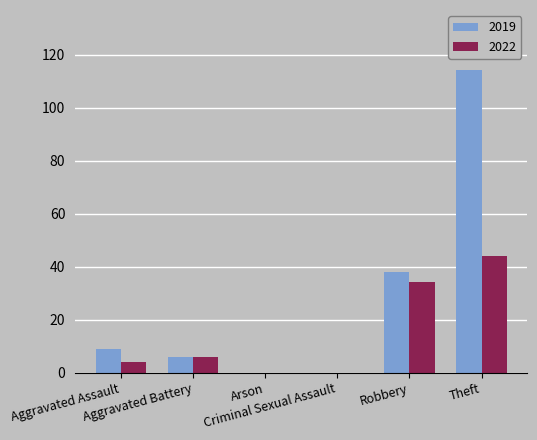

What is the total value across all series at Robbery?

72